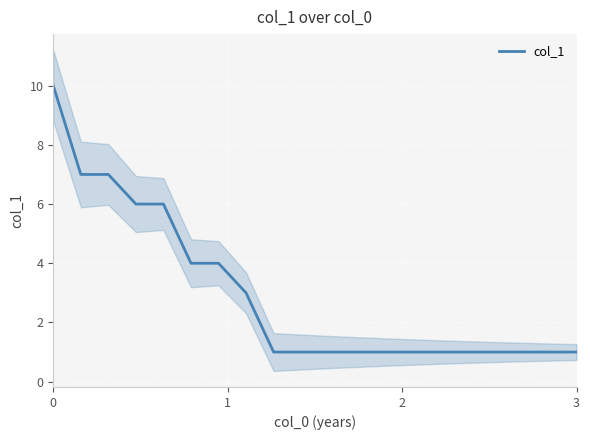

What is the value of the 8th point from the left?

3